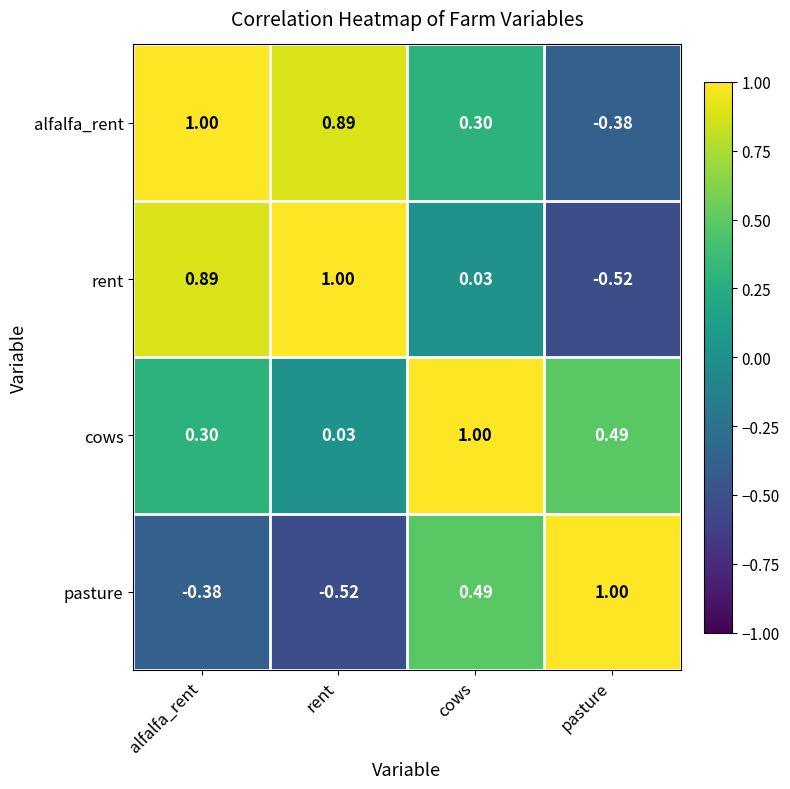

Which series changed the most between alfalfa_rent and rent?

cows